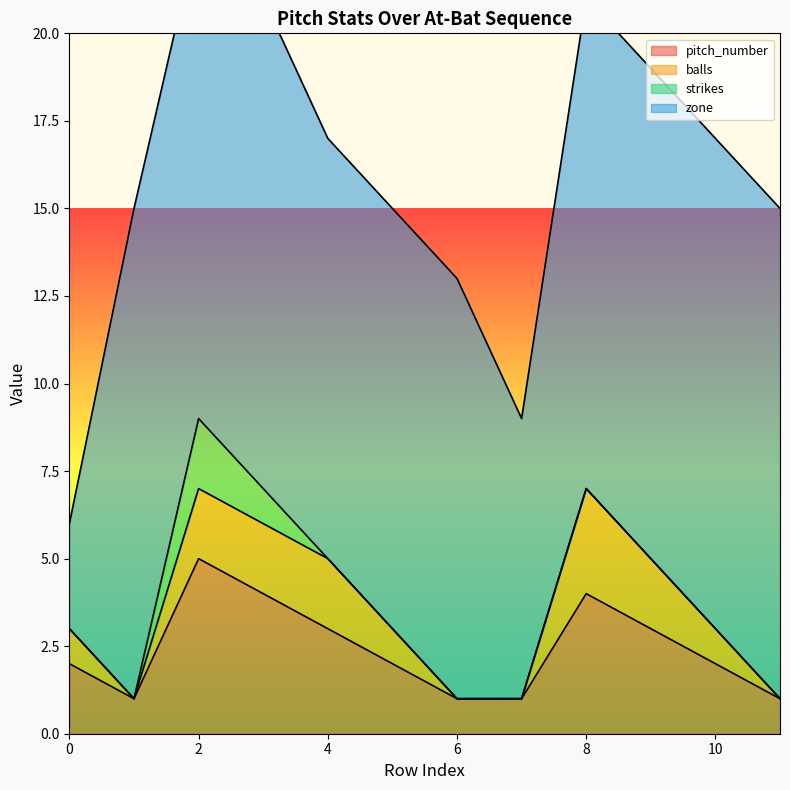

The value of pitch_number at 0 is 2. True or false?

True